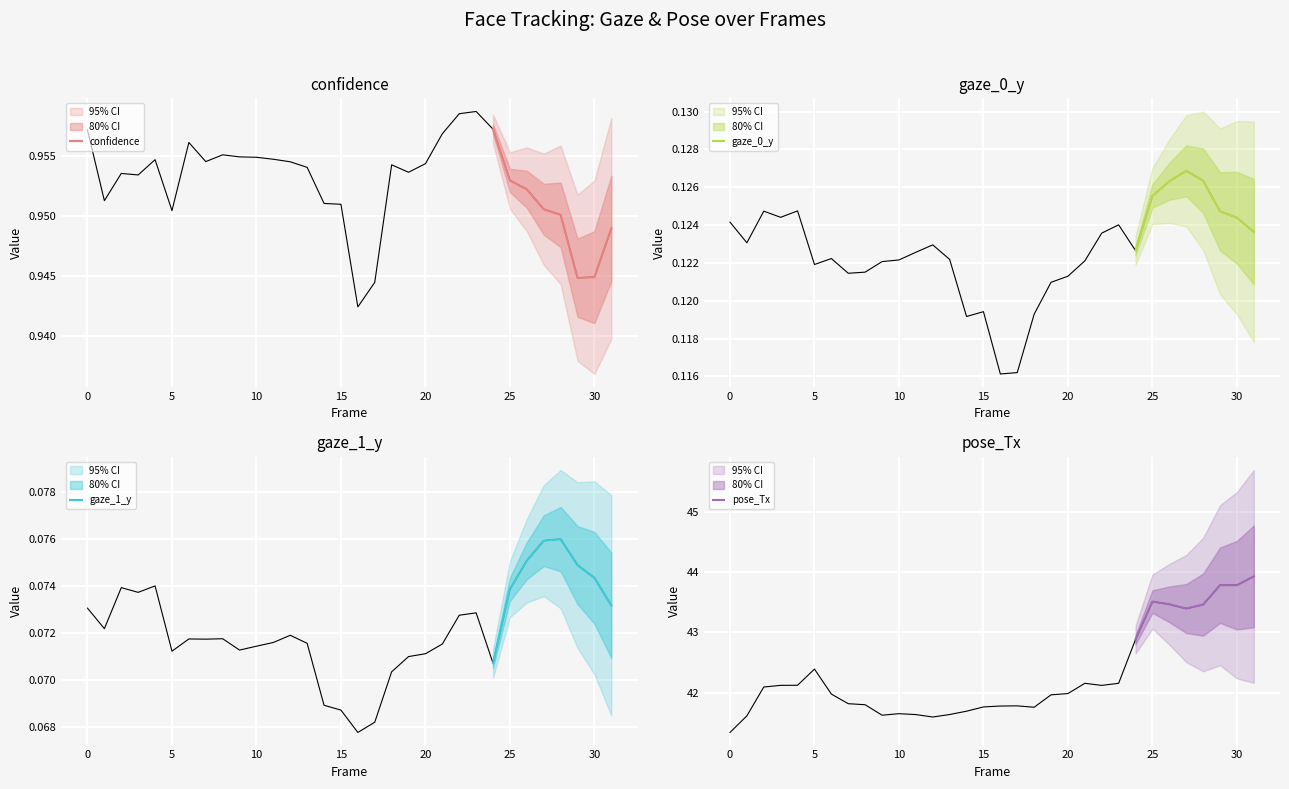

True or false: confidence and gaze_0_y cross at least once.

False